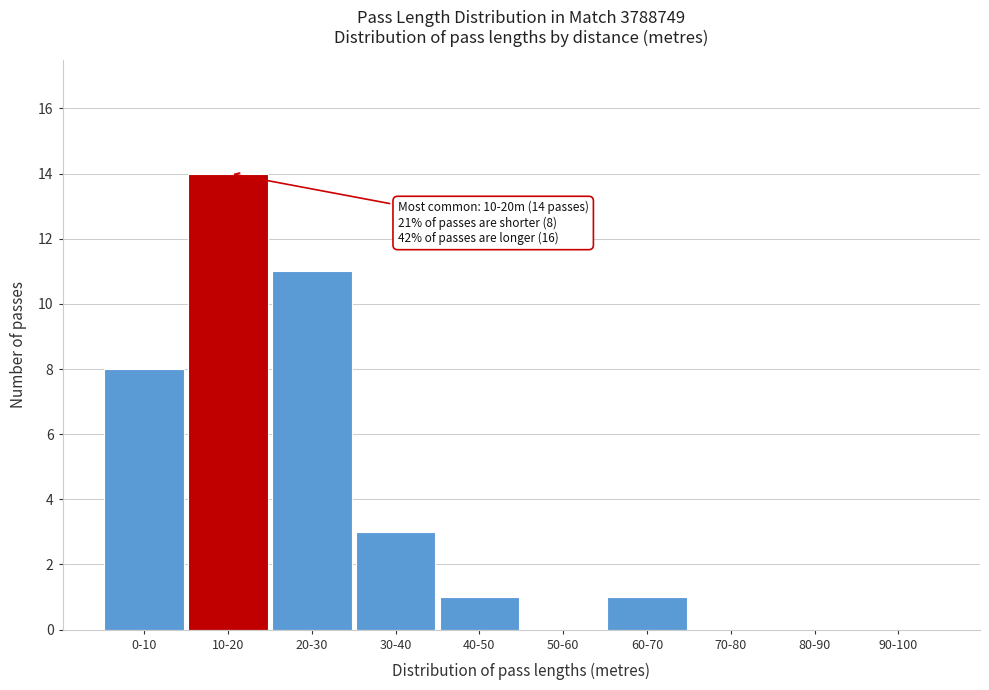

Reading left to right, list all the values displayed in this chart.

0-10=8	10-20=14	20-30=11	30-40=3	40-50=1	50-60=0	60-70=1	70-80=0	80-90=0	90-100=0